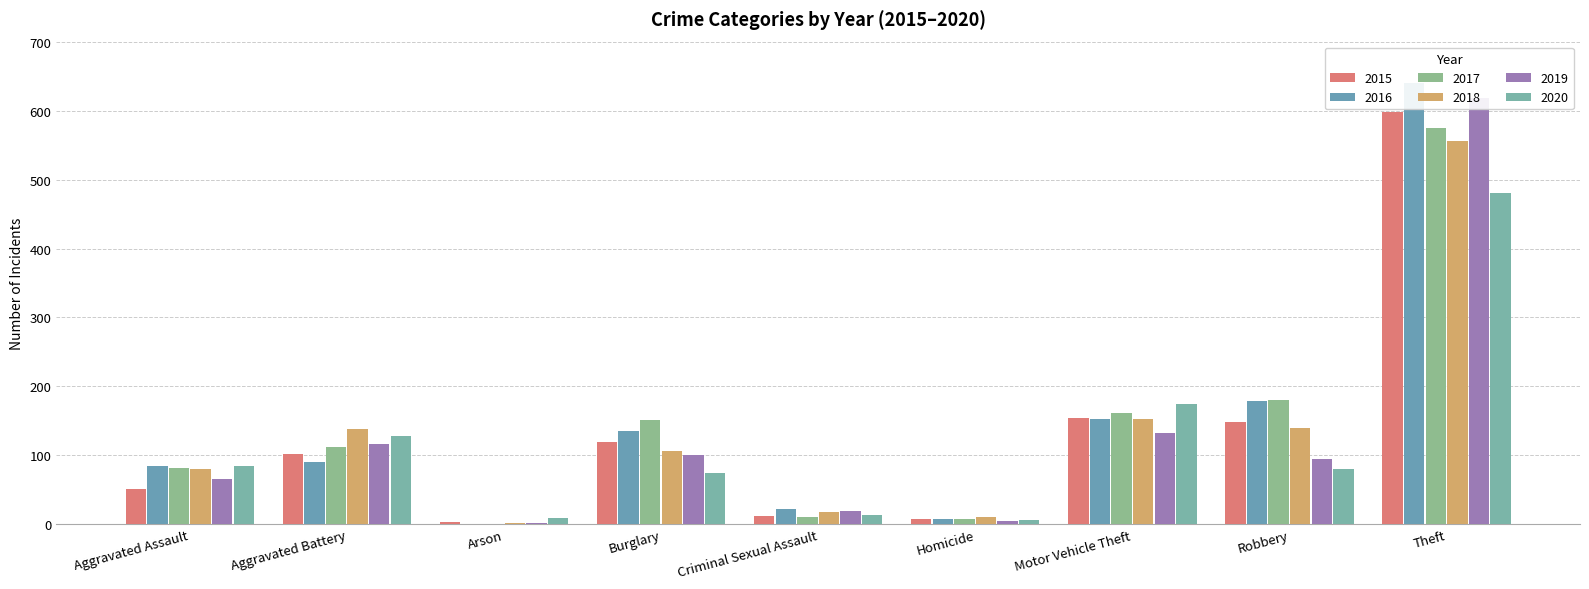

Are the bars grouped side by side (vs. stacked)?

Yes